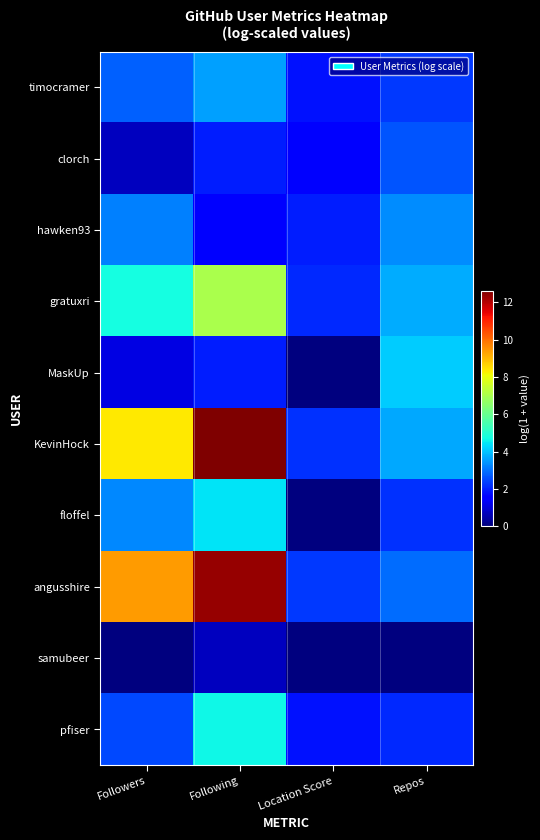

Which series has the largest total across all categories?

angusshire